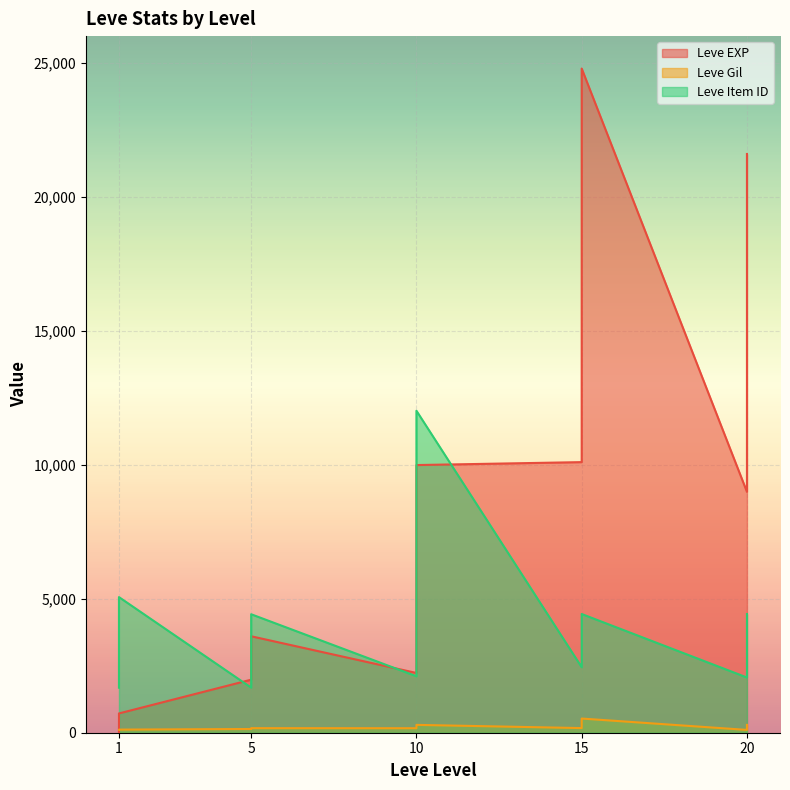

At which category does Leve Item ID reach its first local valley?

1